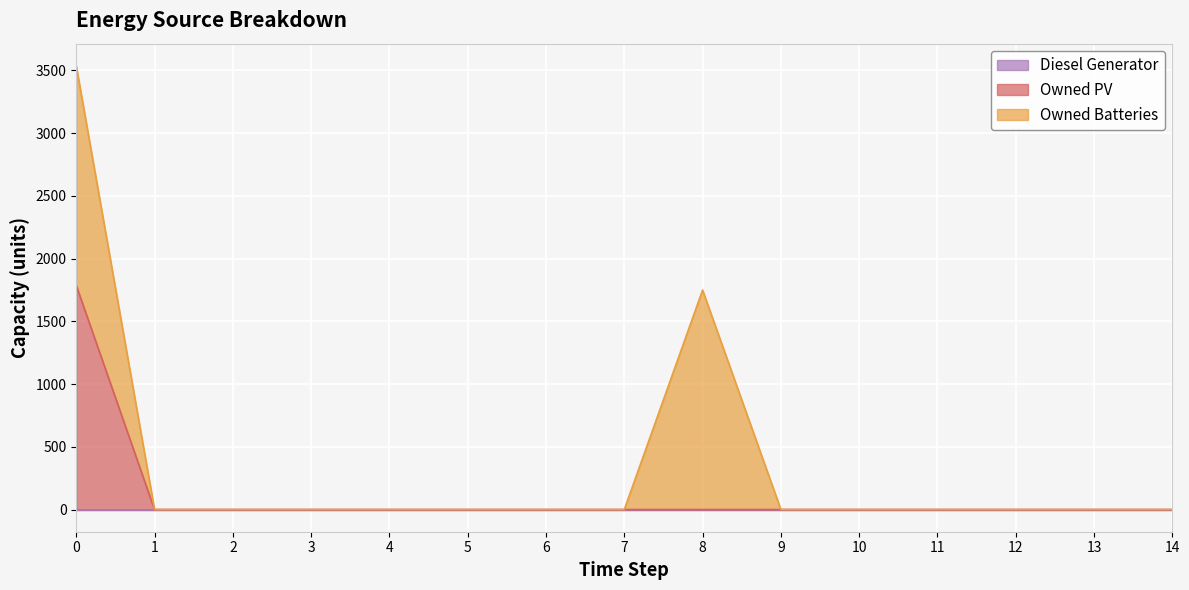

At how many categories does at least one series exceed 1546?

2